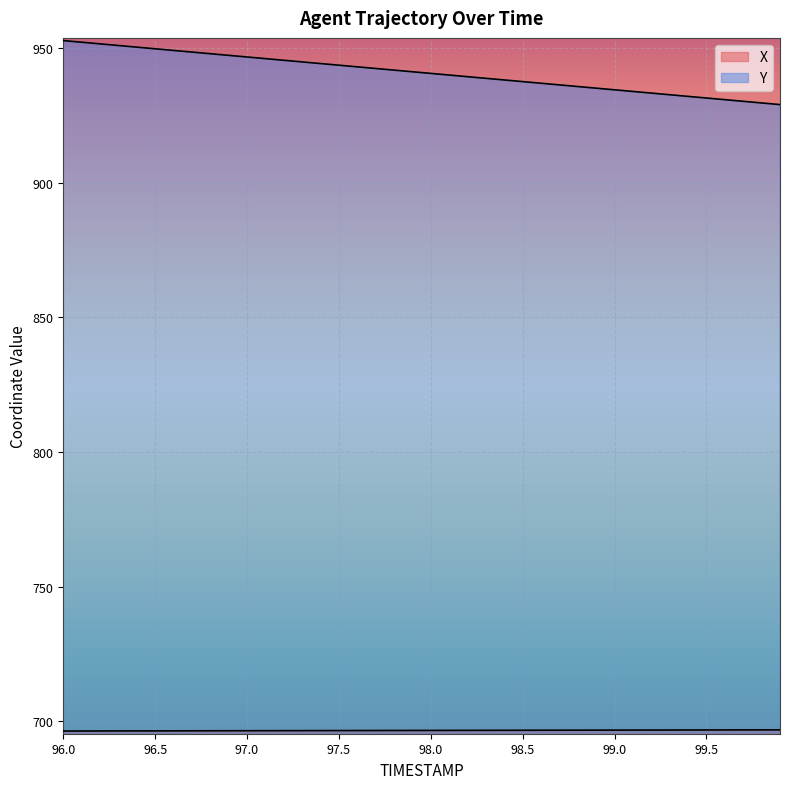

True or false: Y has more than 1 points higher than both neighbors.

False